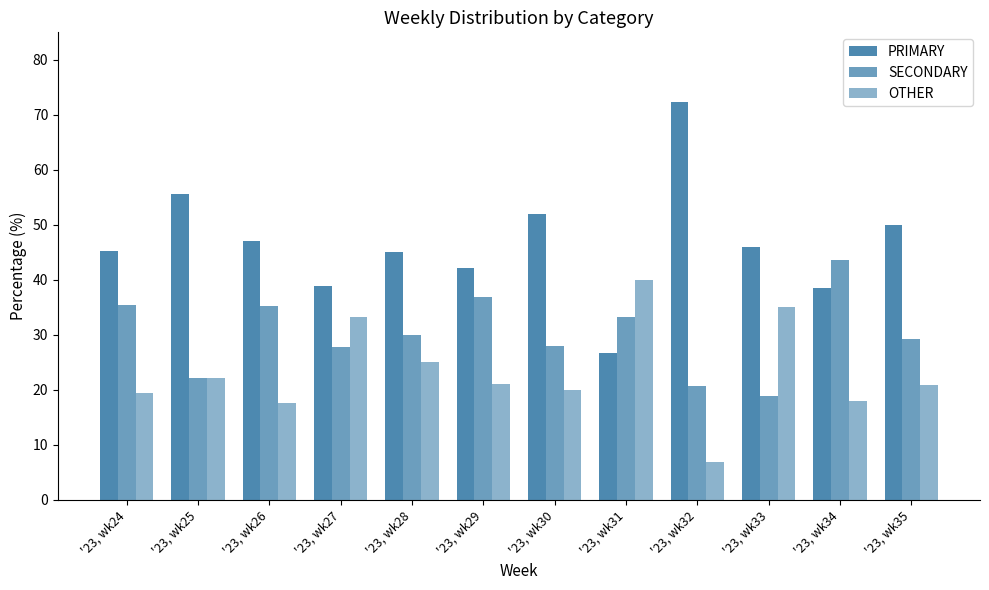

The OTHER series shows 33.3 at '23, wk27. True or false?

True